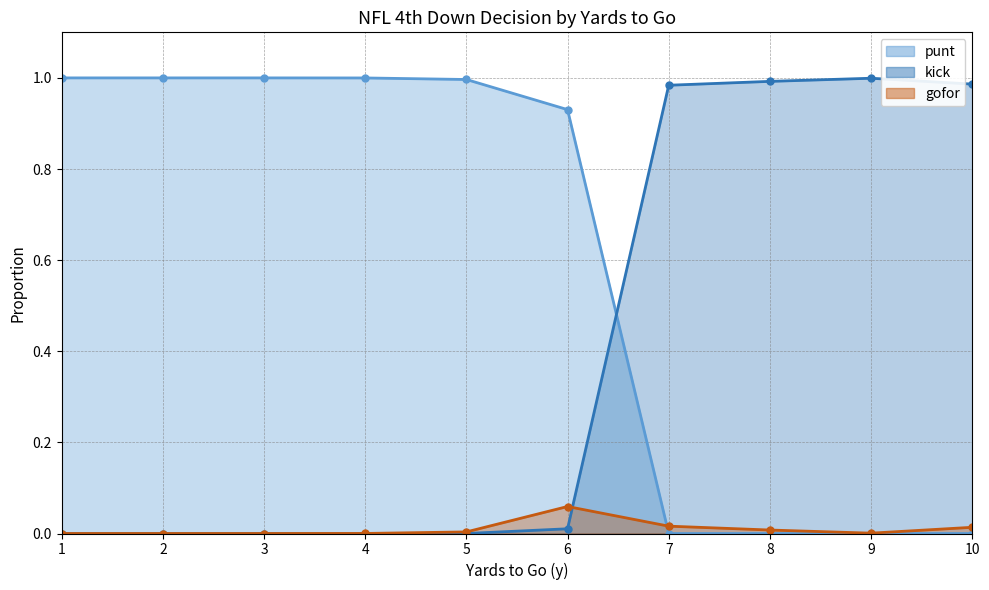

Which series has the largest total across all categories?

punt